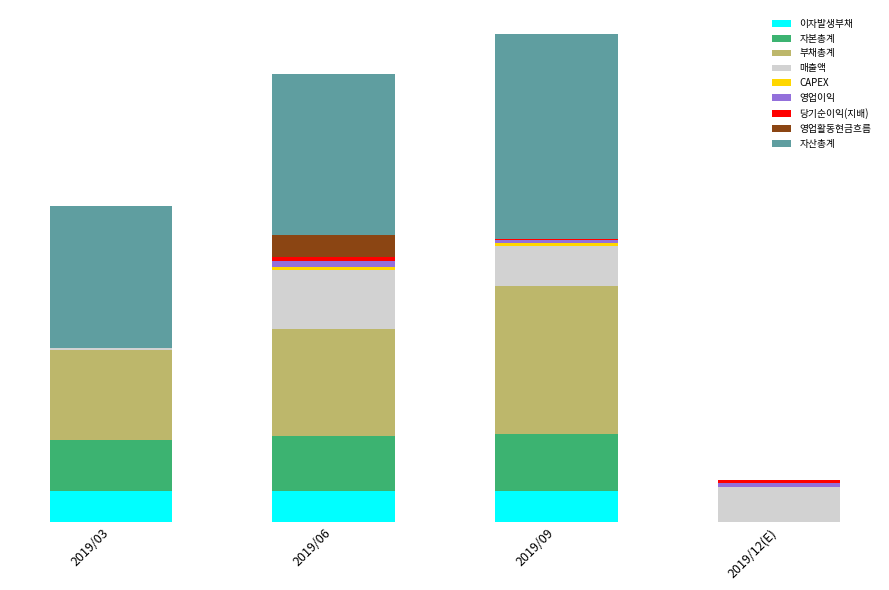

What is the difference between the maximum and second lowest values in the 이자발생부채 series?

4